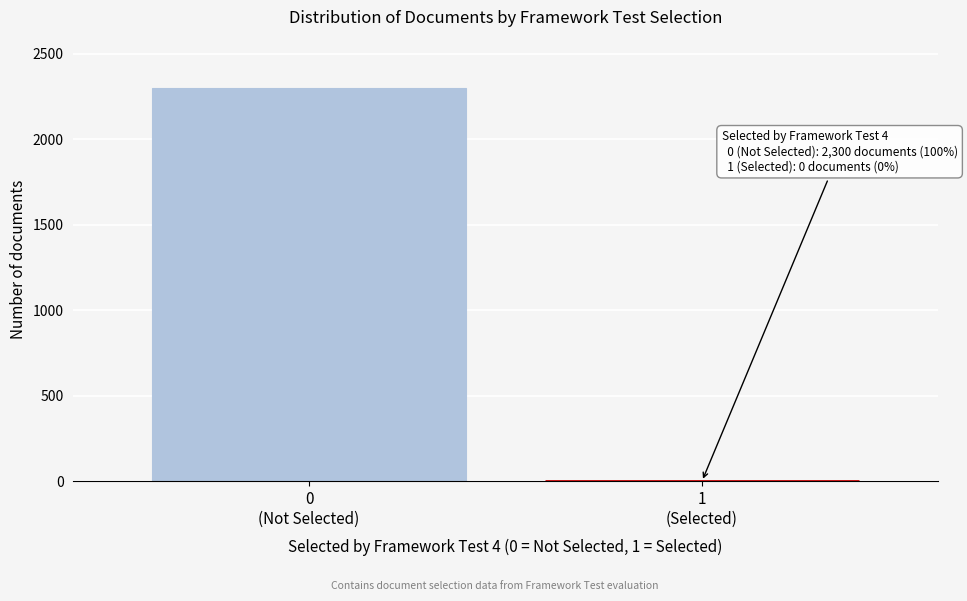

What is the greatest value displayed?

2300